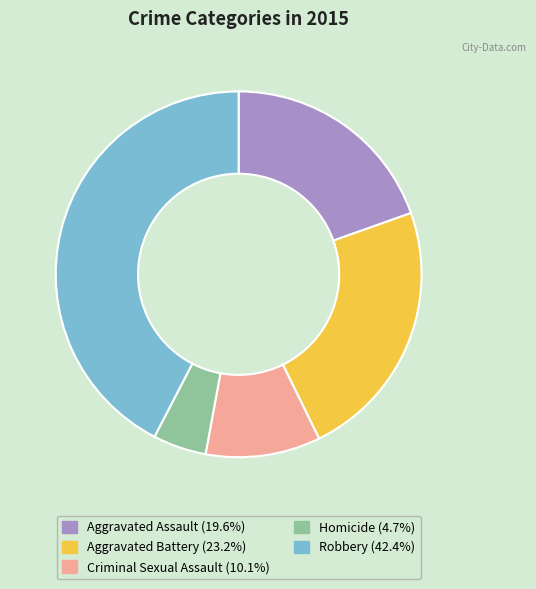

Combined, do Homicide and Robbery account for over 50%?

No